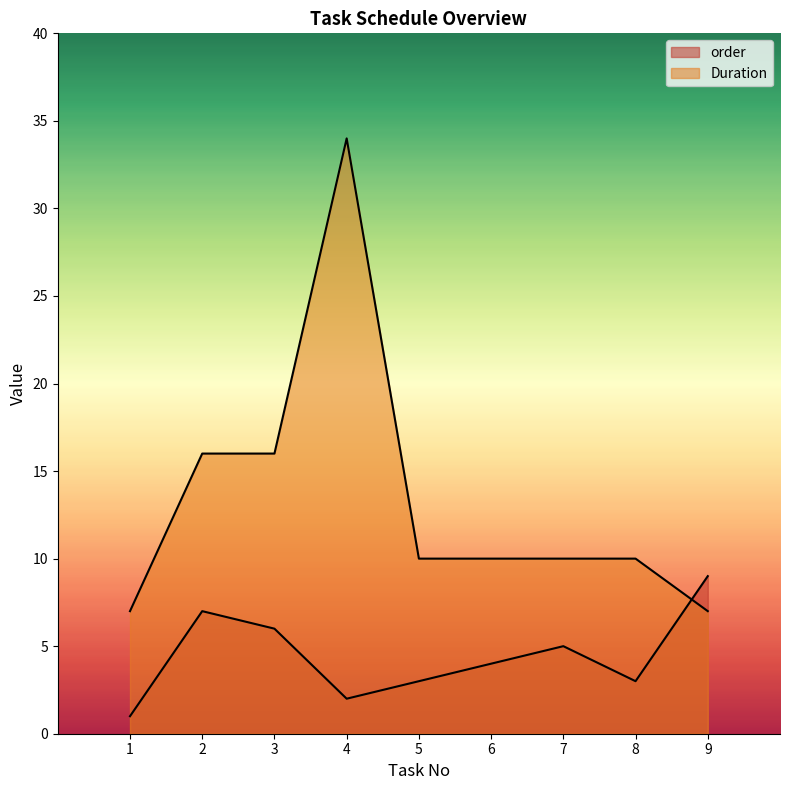

What are all the series names shown in the legend?

order, Duration